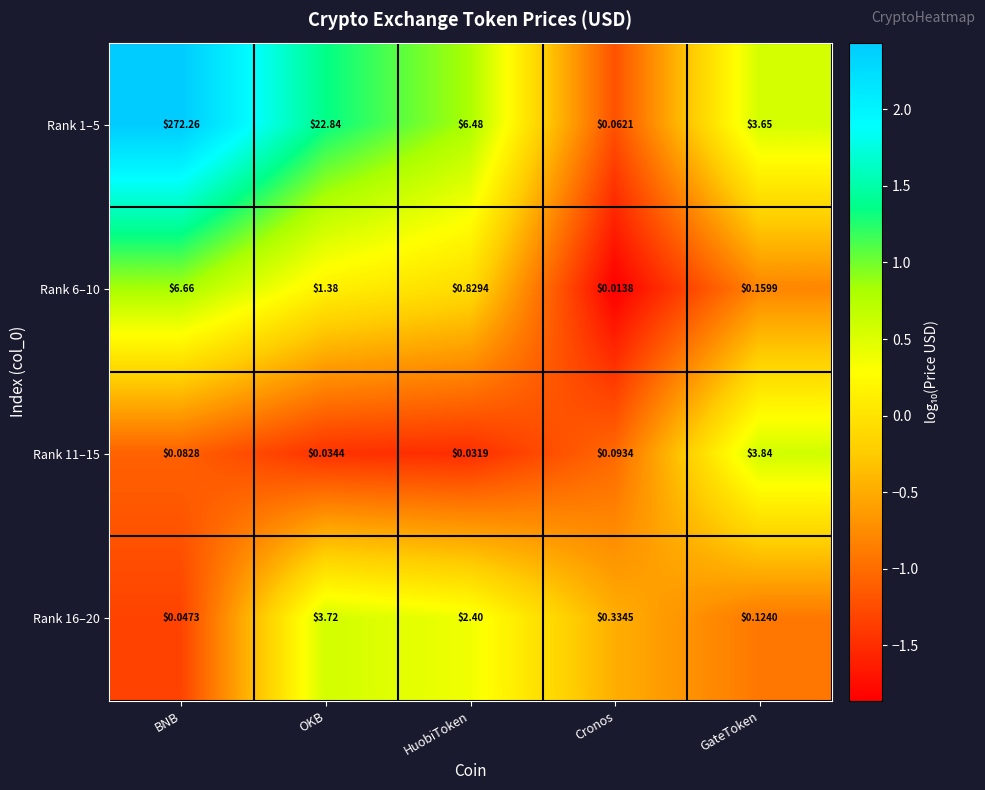

At BNB, list the series in order from largest to smallest.

Rank 1–5, Rank 6–10, Rank 11–15, Rank 16–20